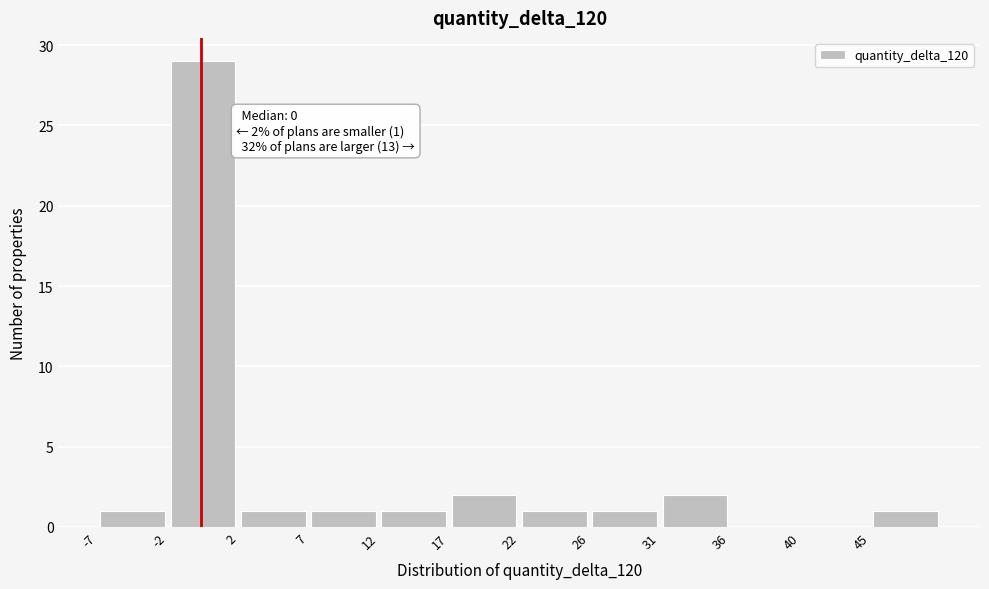

Over which range of the x-axis is the bar tallest?

-2.25 to 2.50